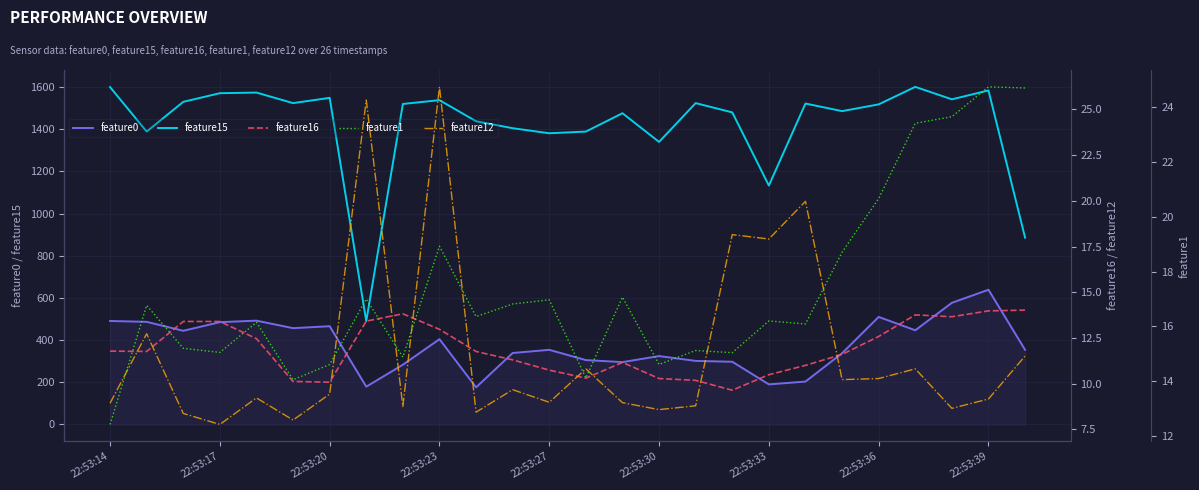

True or false: feature0 and feature12 cross at least once.

False